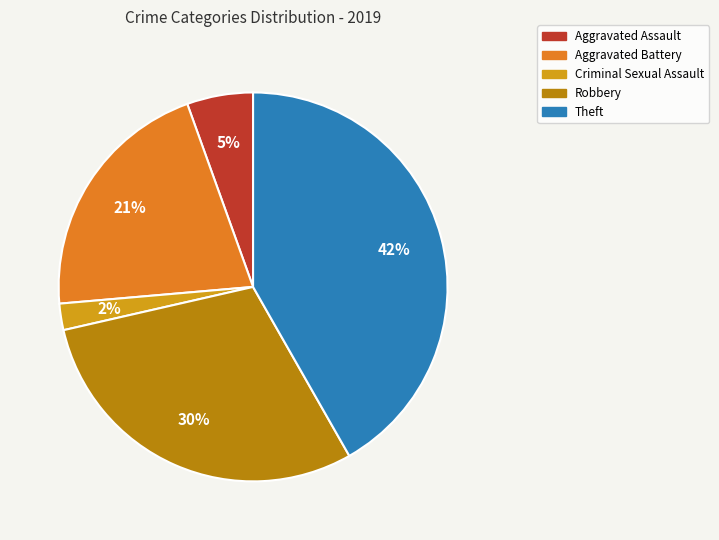

How many segments does this pie chart have?

5